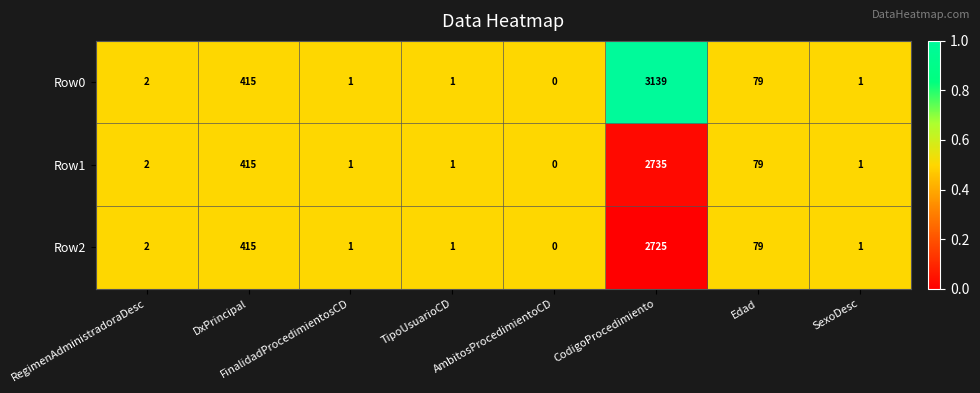

What is the greatest value displayed?

3139